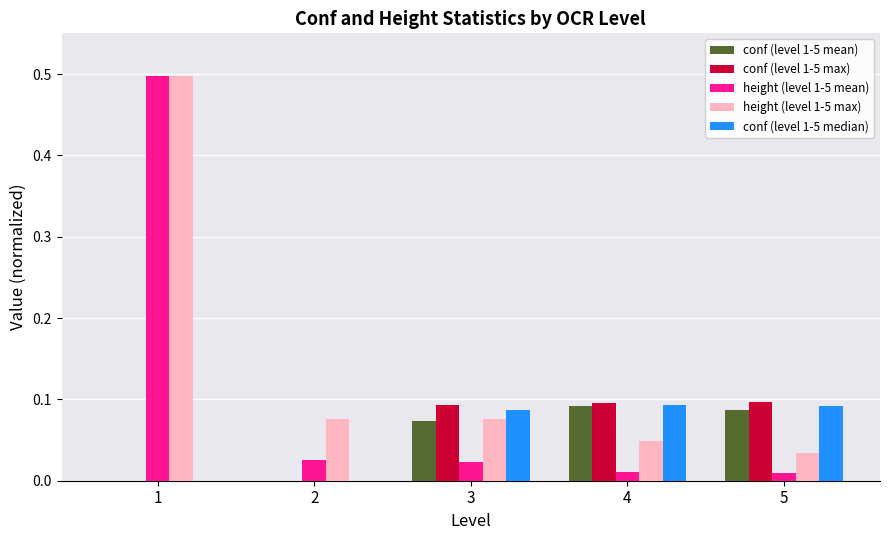

Count the number of categories in the chart.

5